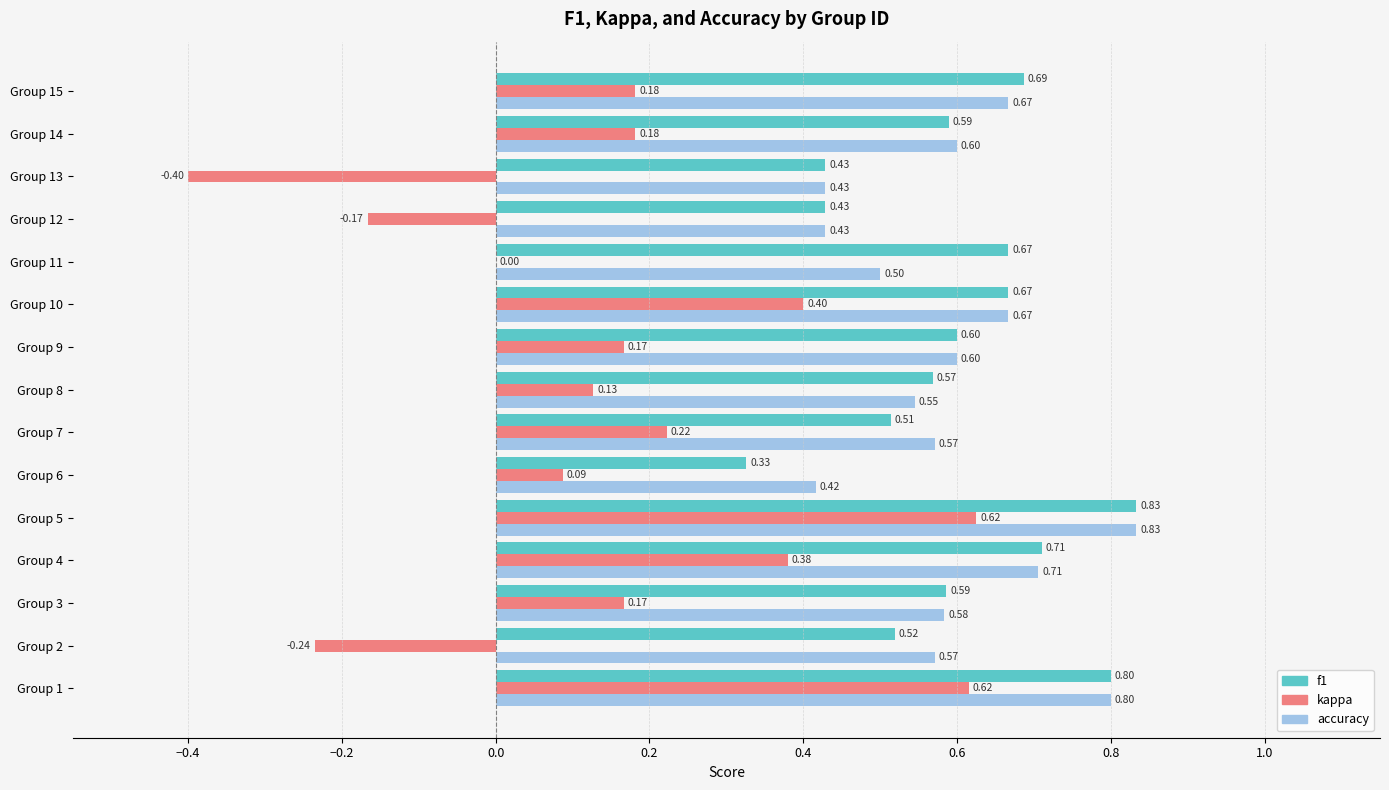

Count the f1 values in the range 0 to 1.

15